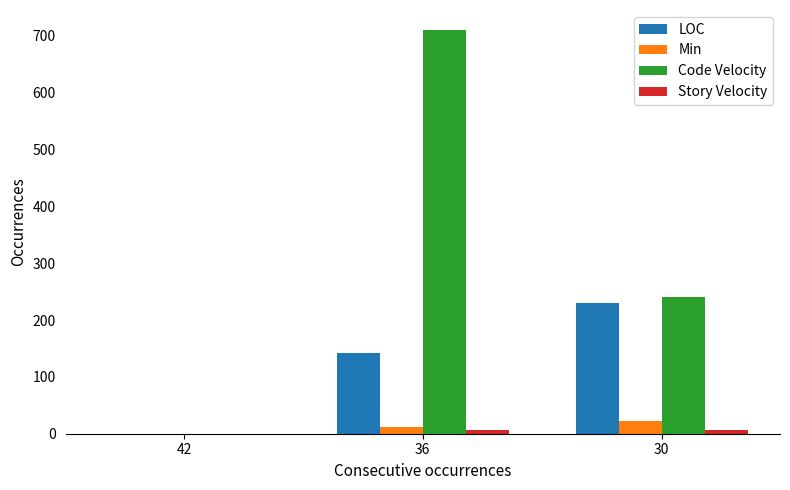

The value of LOC at 36 is 142. True or false?

True